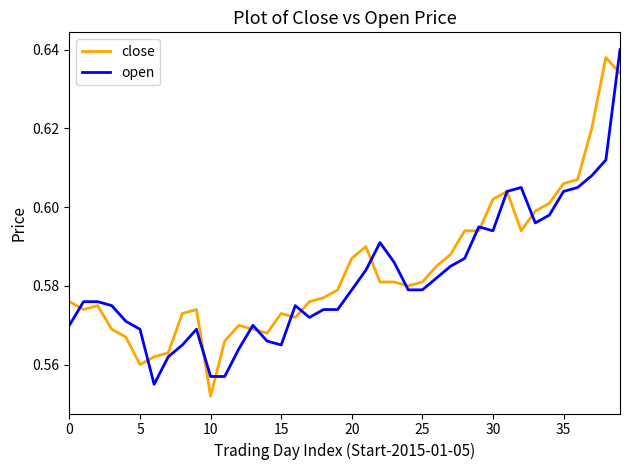

Which label corresponds to the smallest value in the chart?

10